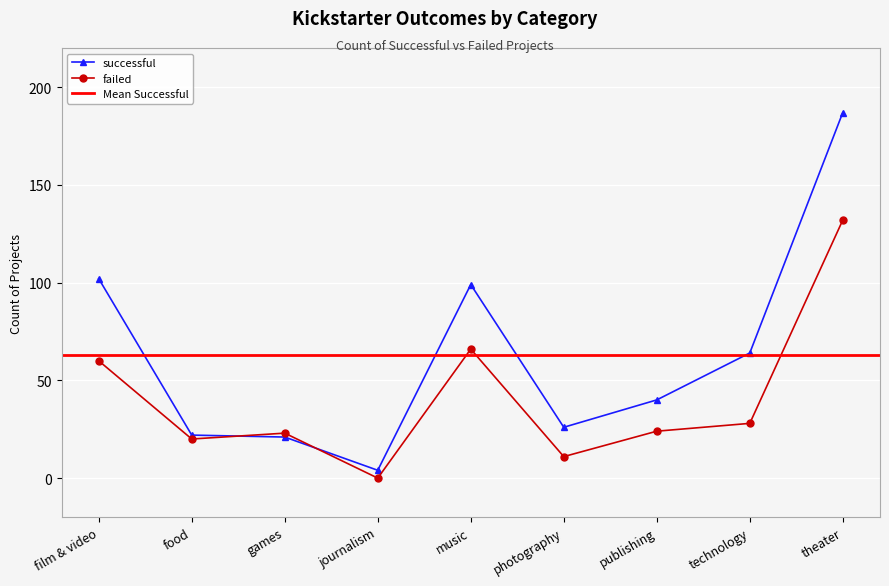

Reading left to right, extract all data points from this chart.

successful: film & video=102	food=22	games=21	journalism=4	music=99	photography=26	publishing=40	technology=64	theater=187
failed: film & video=60	food=20	games=23	journalism=0	music=66	photography=11	publishing=24	technology=28	theater=132